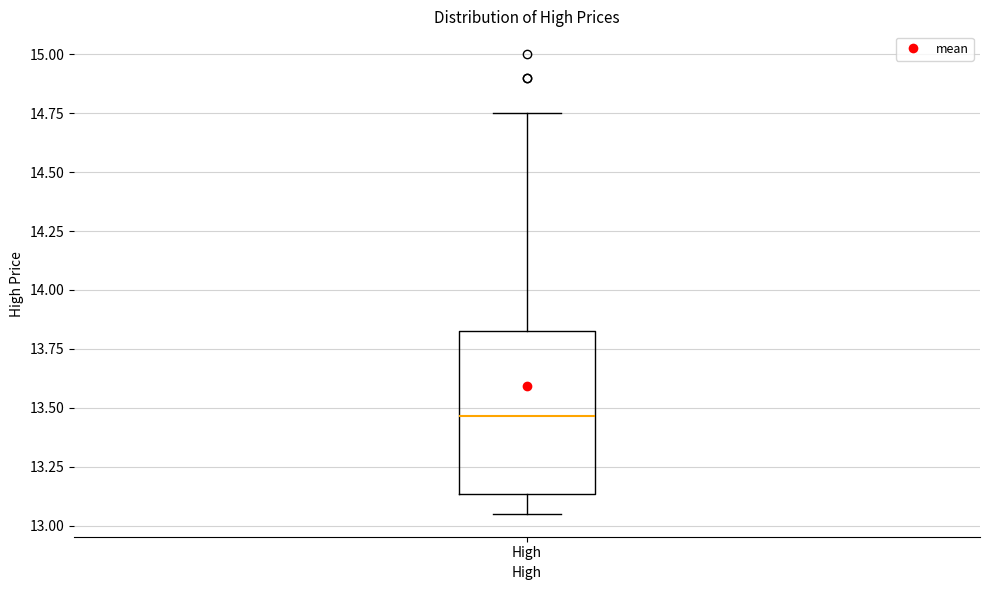

Where does the lower whisker of the box for High end on the y-axis? The values are not printed on the chart, so give them approximately, as read against the axis.

13.05